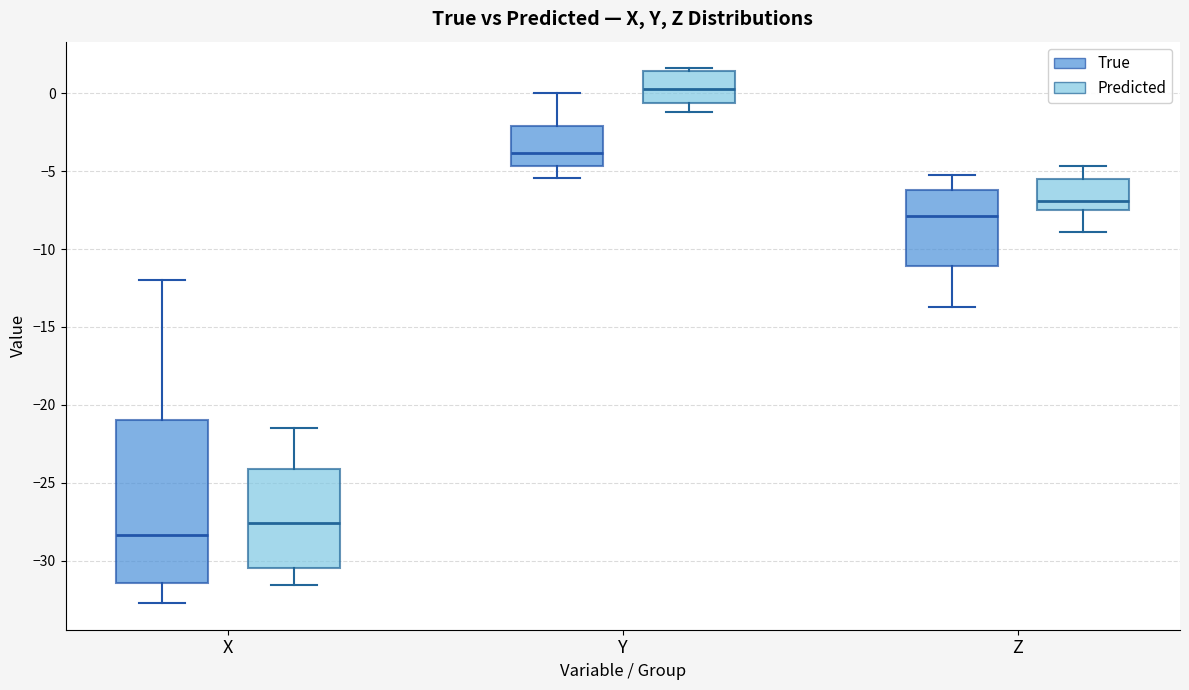

Which box is the tallest, from its lower edge to its upper edge?

X (True)